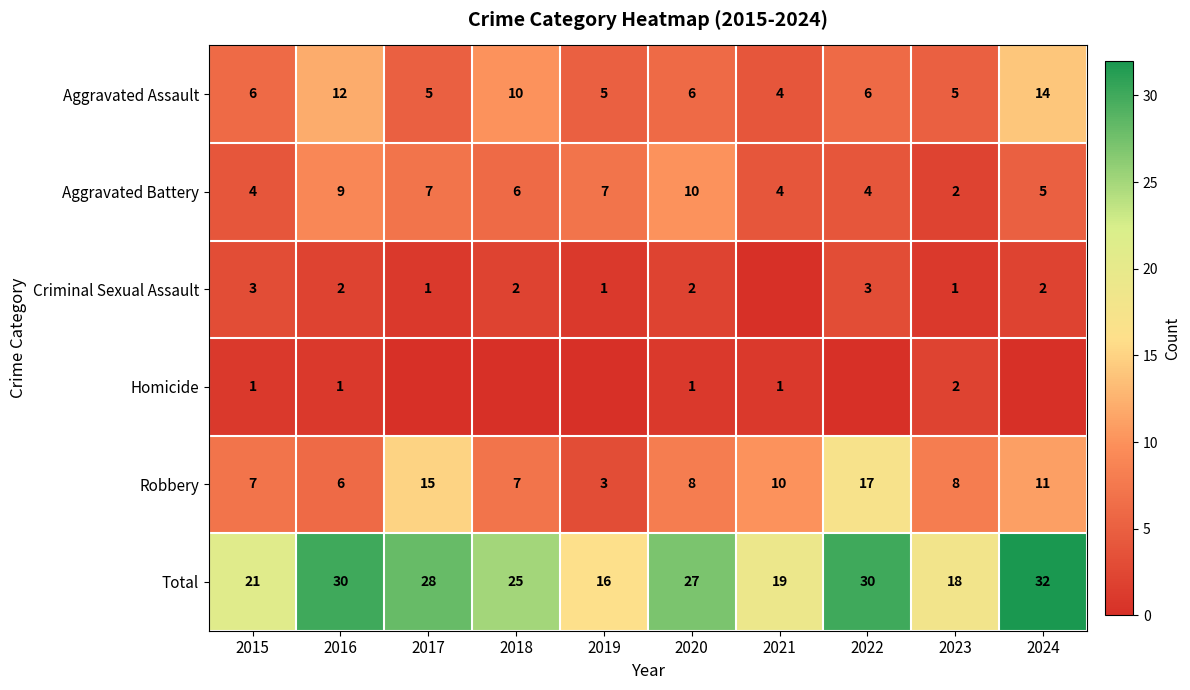

Is the value of Total at 2023 greater than the value of Aggravated Assault at 2021?

Yes